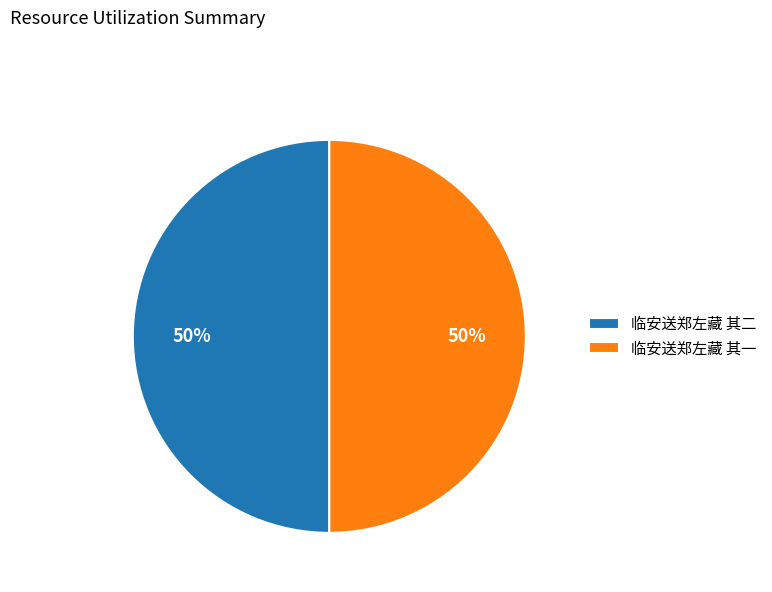

To the nearest percent, what is the combined percentage of 临安送郑左藏 其一 and 临安送郑左藏 其二?

100%